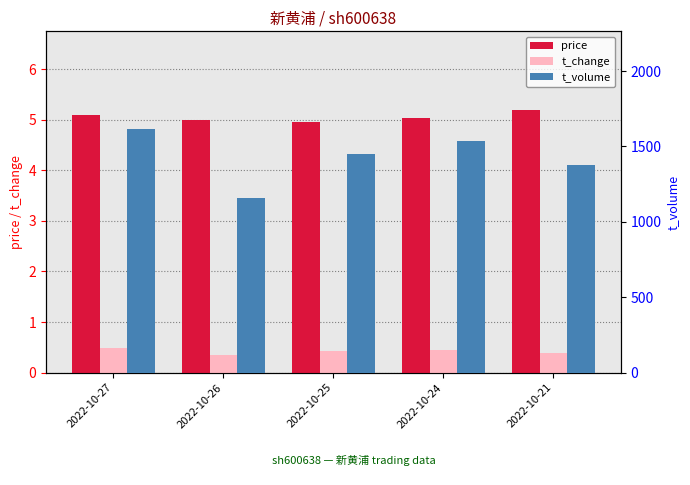

Which series changed the most between 2022-10-27 and 2022-10-26?

t_volume